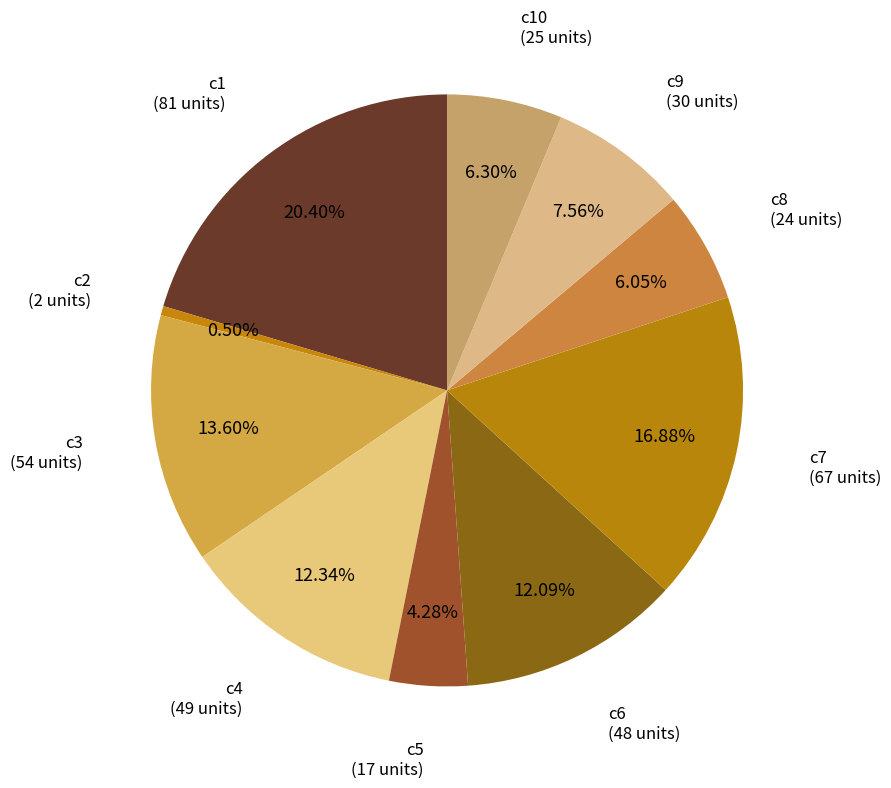

What is the smallest slice in the pie chart?

c2